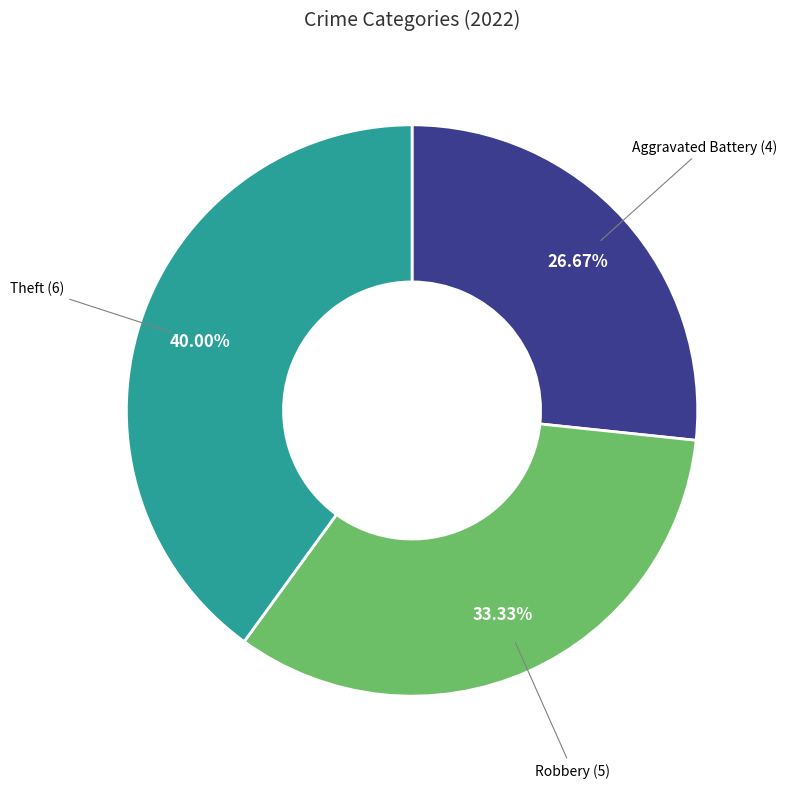

Does any single category account for the majority?

No